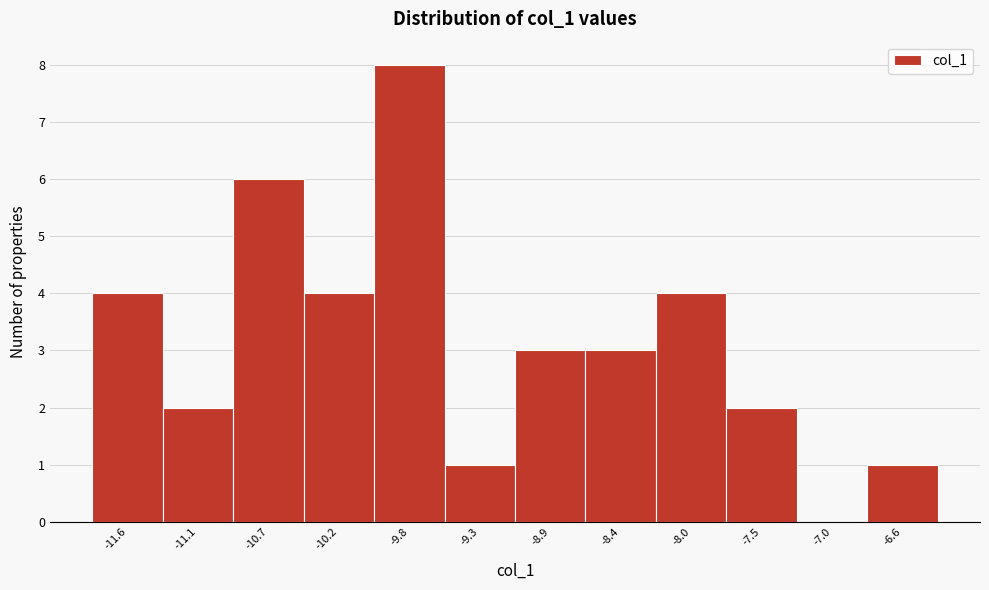

Reading left to right, what are all the values shown in this chart?

-11.6=4	-11.1=2	-10.7=6	-10.2=4	-9.8=8	-9.3=1	-8.9=3	-8.4=3	-8.0=4	-7.5=2	-7.0=0	-6.6=1